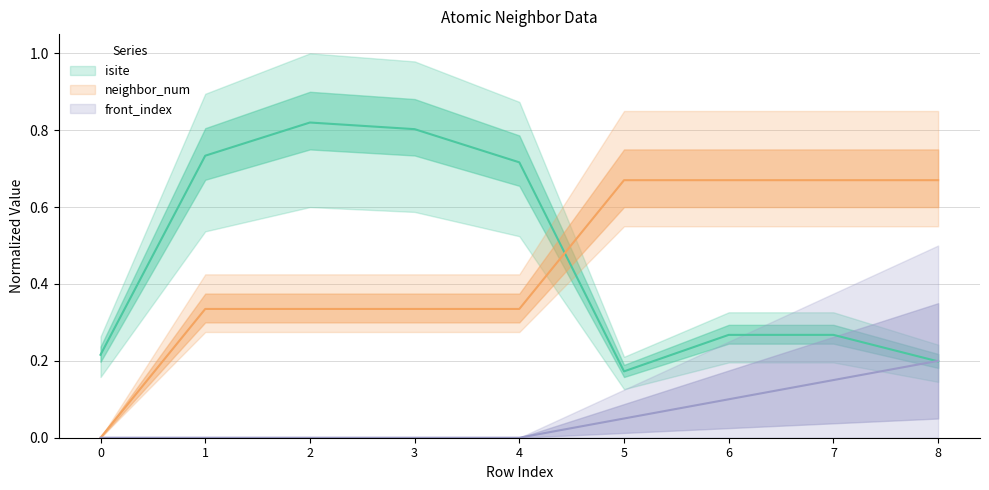

What is the sum of the isite values at 6 and 7?

0.5